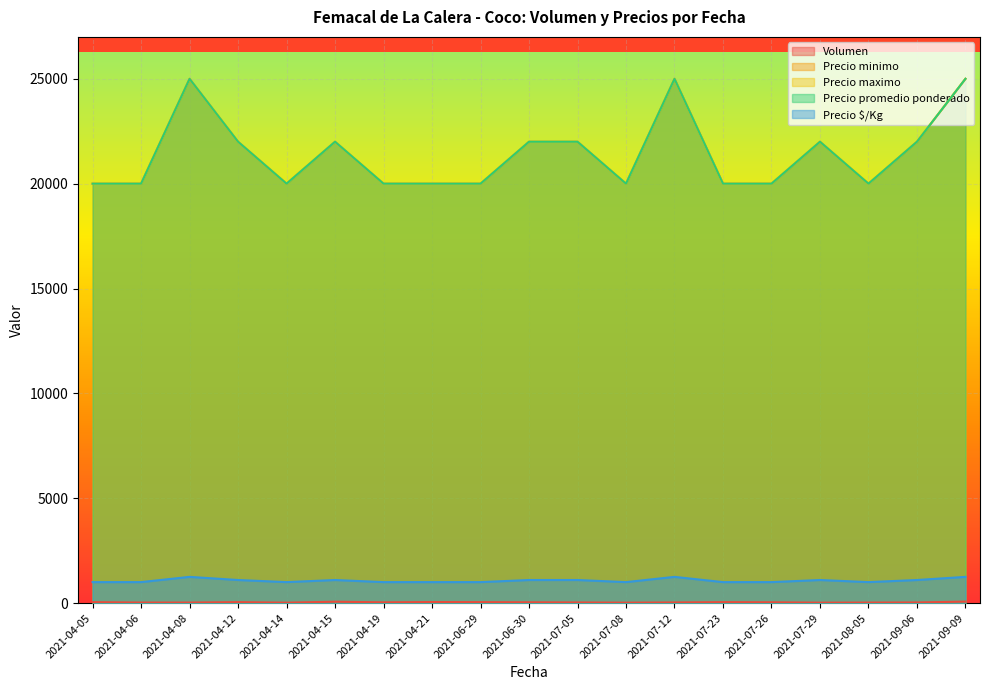

What position from the left is 2021-04-06?

2